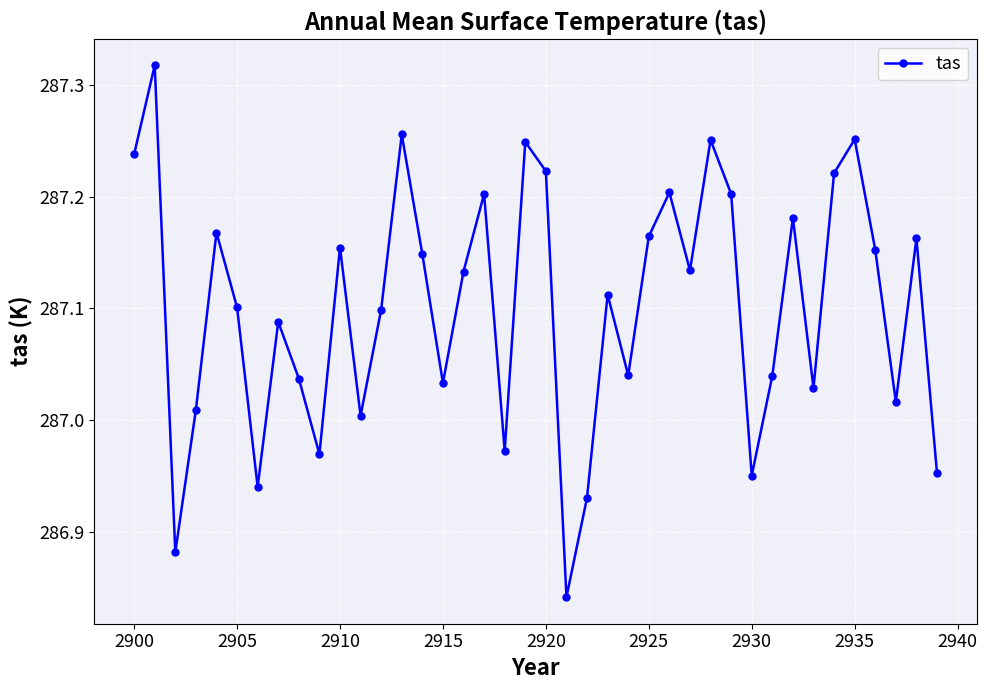

Does the chart have visible grid lines?

Yes